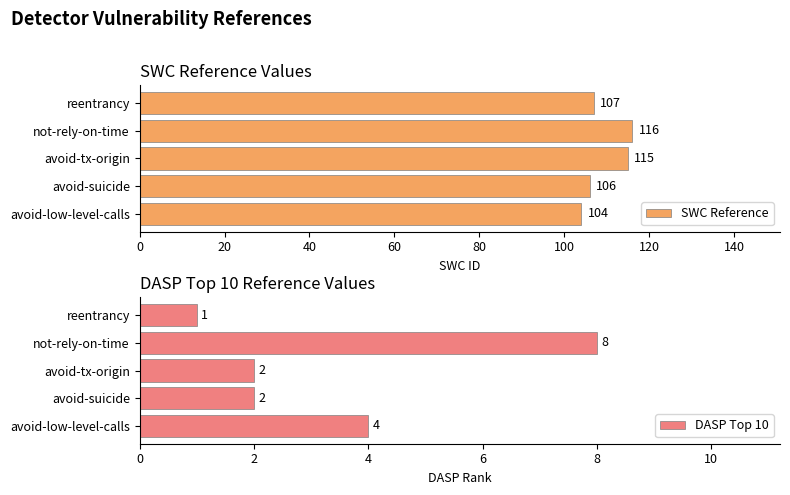

What is the value of the SWC Reference bar at the 2nd from the left?

106